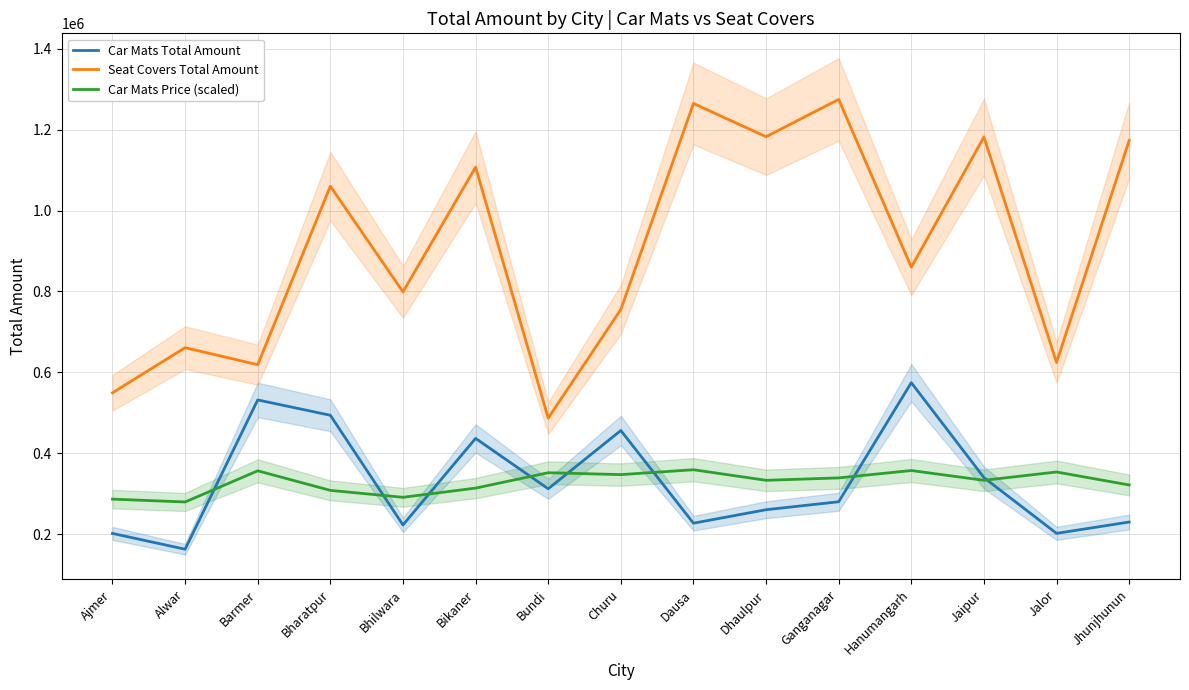

What is the smallest value displayed?

162750.0